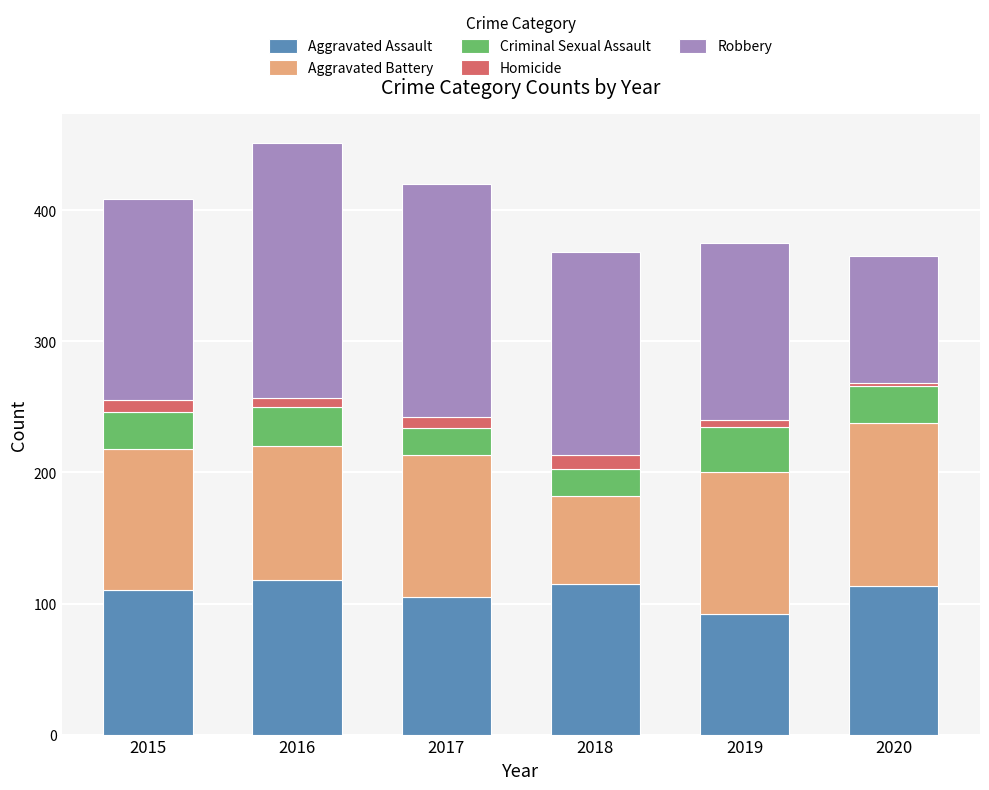

What is the sum of all Aggravated Assault values?

653